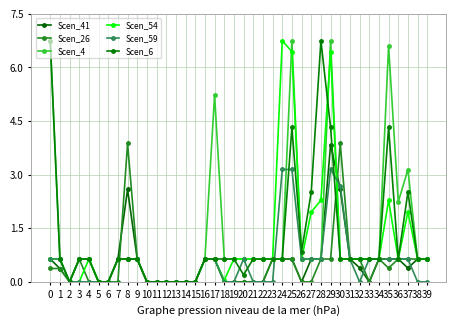

How many distinct data groups are displayed?

6